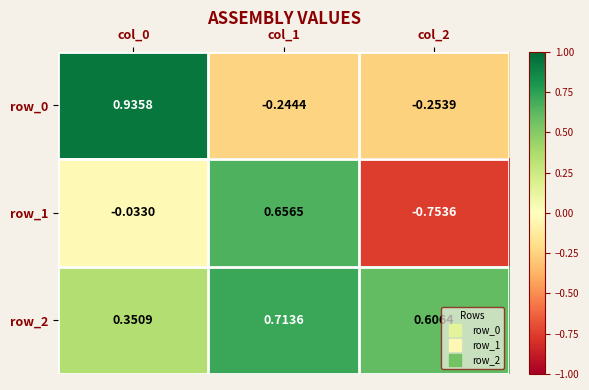

Is the value of row_0 at col_1 greater than the value of row_1 at col_2?

Yes